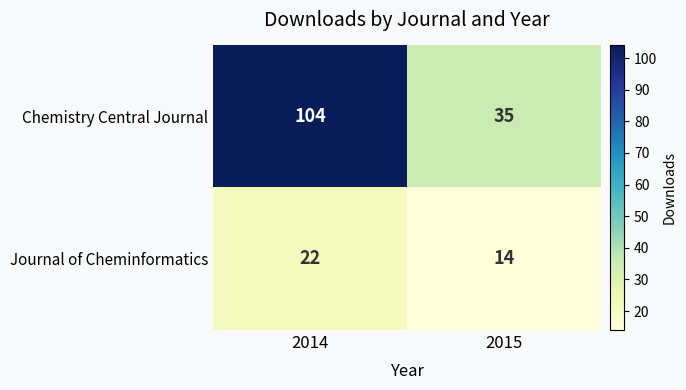

Which series changed the most between 2014 and 2015?

Chemistry Central Journal